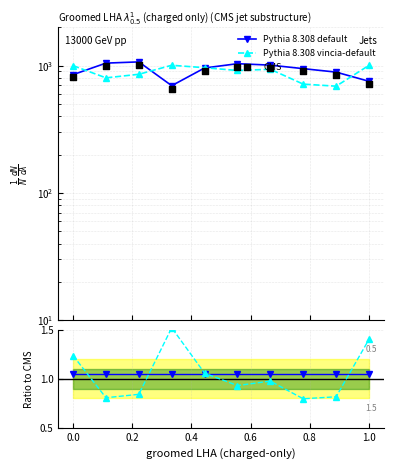

Which series contains the lowest Y value?

Pythia 8.308 vincia-default